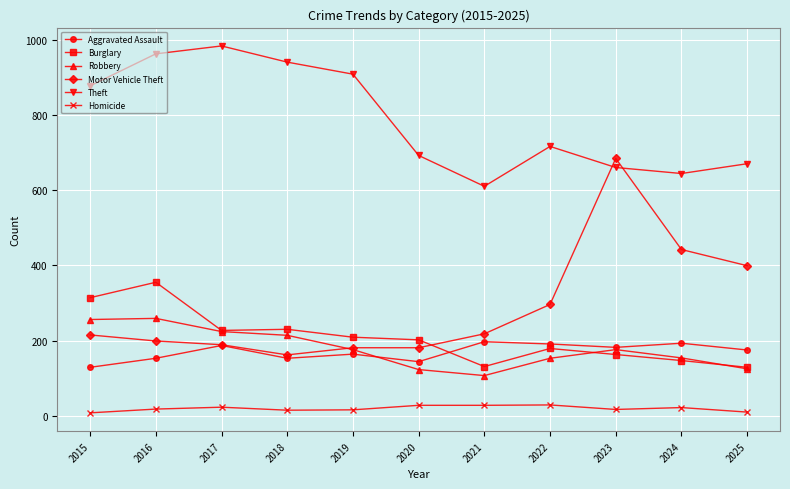

Which series has the largest range (max minus min)?

Motor Vehicle Theft